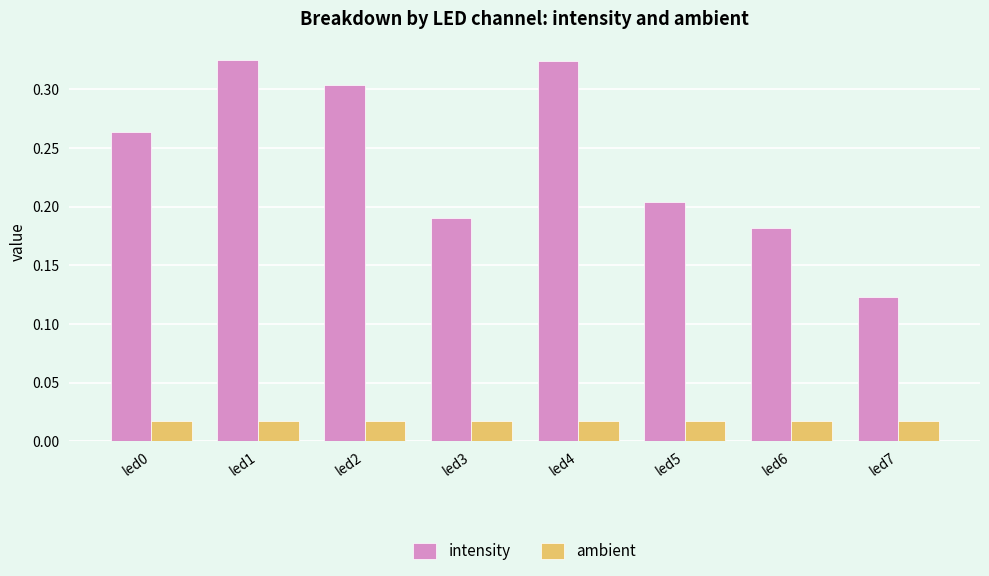

Is it true that intensity equals 0.1 at led0?

False